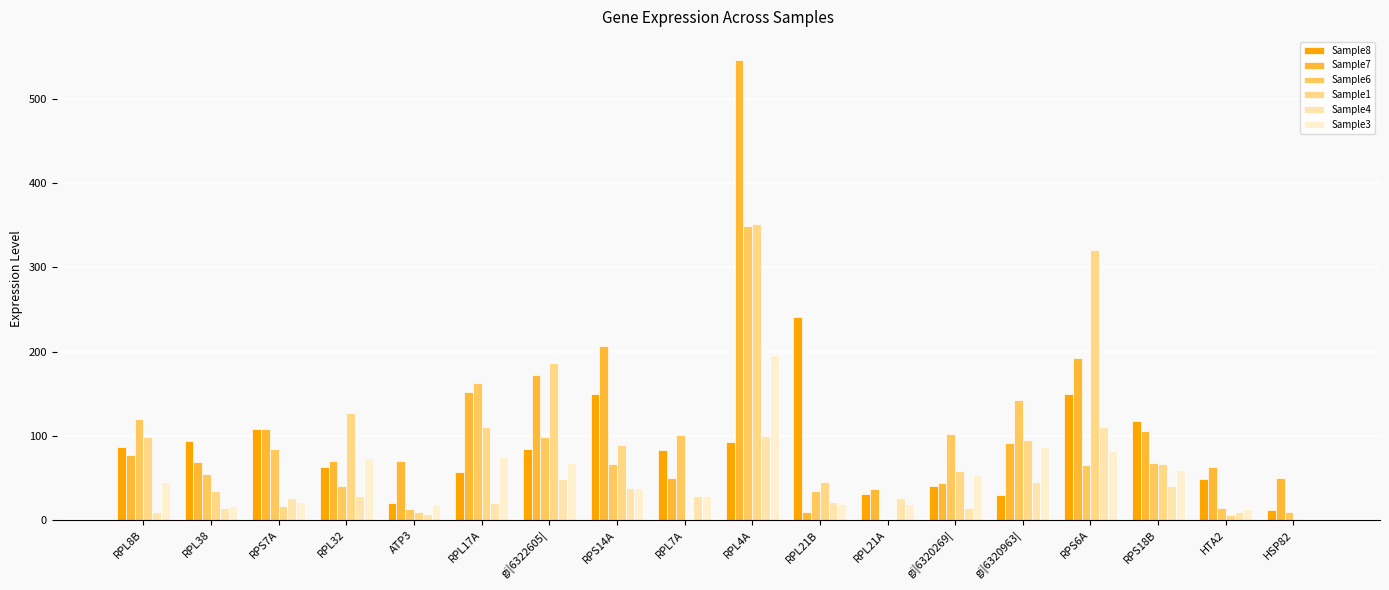

What is the value of the Sample3 bar at the 7th from the left?

68.0